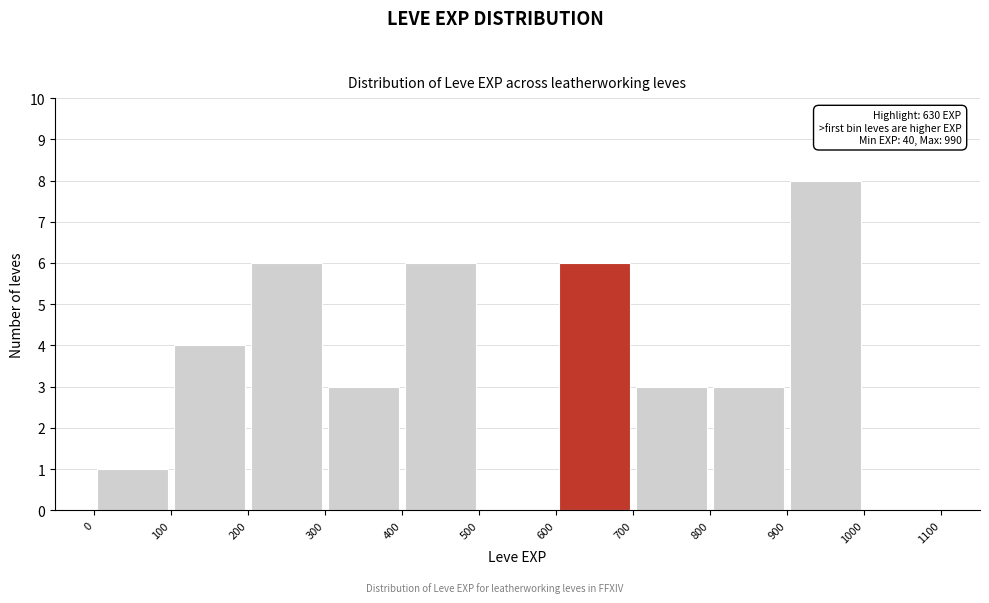

Which range on the x-axis has the tallest bar?

900 to 1000